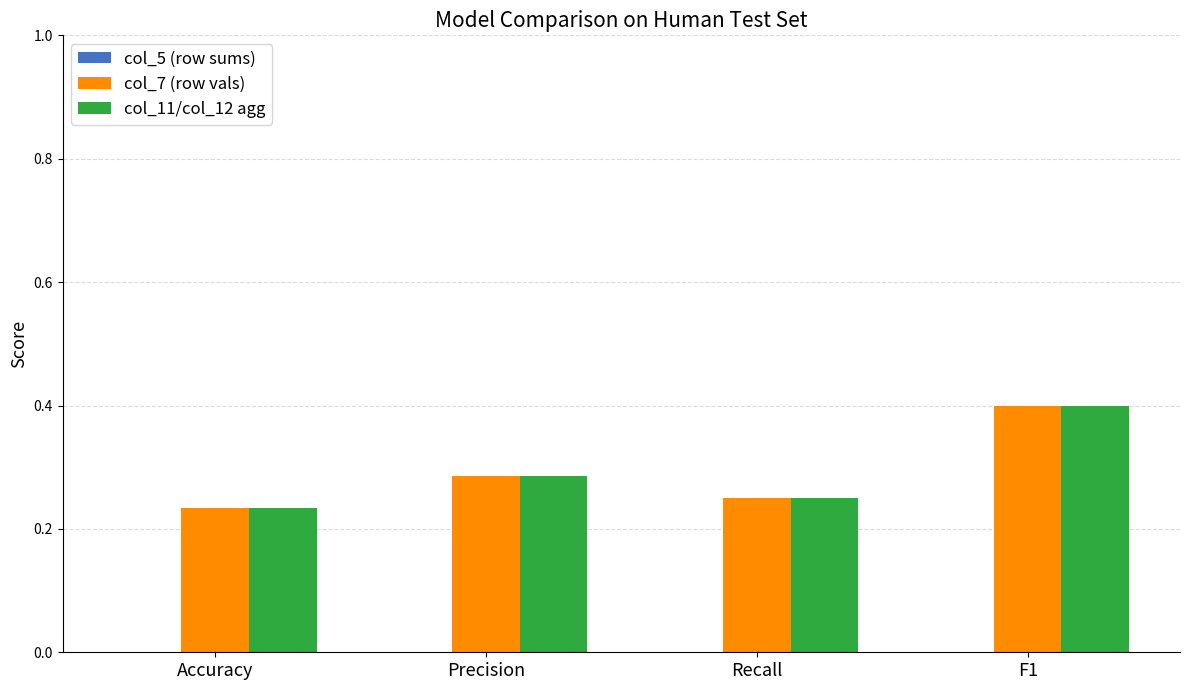

What is the value of the col_7 (row vals) bar at the 4th from the left?

0.4